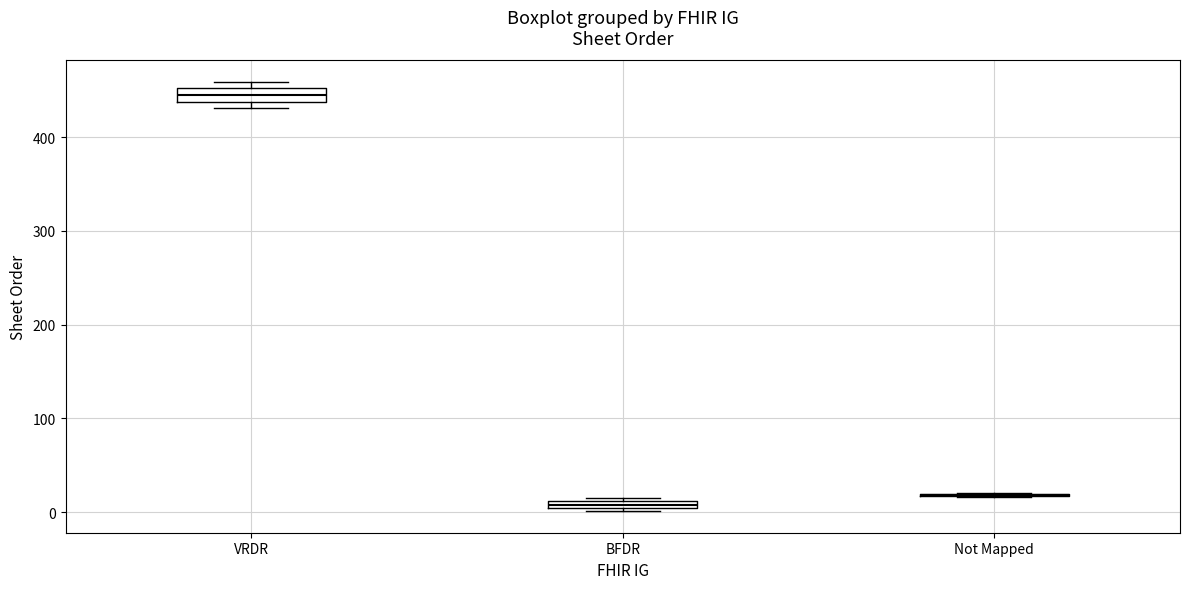

Where is the upper edge of the box for VRDR on the y-axis? The values are not printed on the chart, so give them approximately, as read against the axis.

450